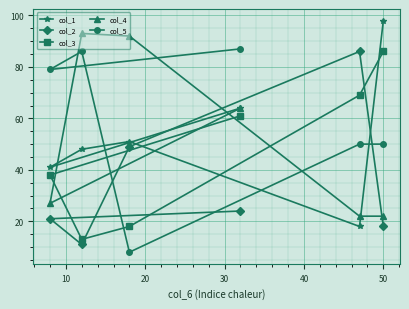

Which label corresponds to the largest value in the chart?

50